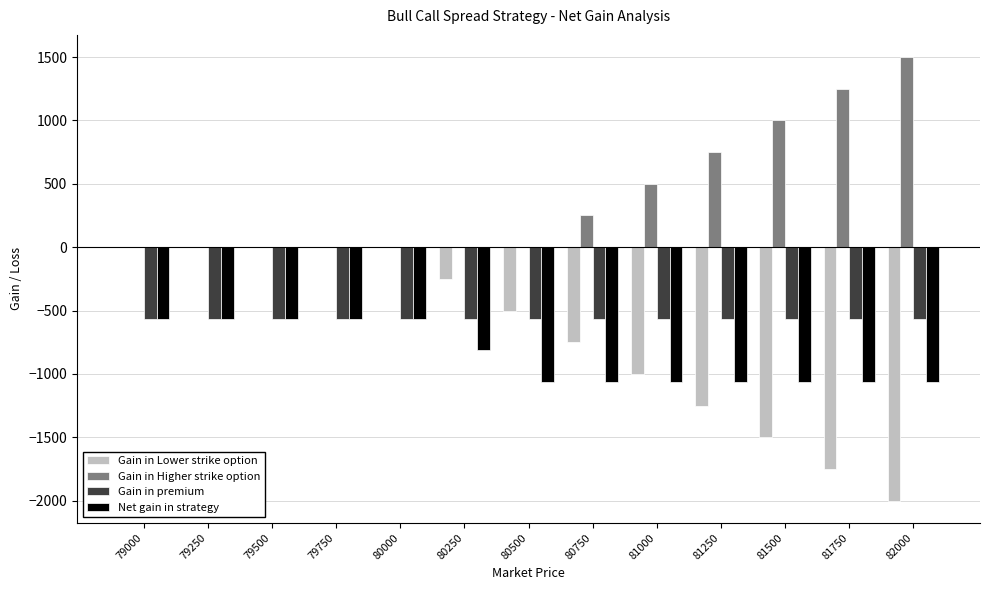

Reading left to right, extract all data points from this chart.

Gain in Lower strike option: 79000=0	79250=0	79500=0	79750=0	80000=0	80250=-250	80500=-500	80750=-750	81000=-1000	81250=-1250	81500=-1500	81750=-1750	82000=-2000
Gain in Higher strike option: 79000=0	79250=0	79500=0	79750=0	80000=0	80250=0	80500=0	80750=250	81000=500	81250=750	81500=1000	81750=1250	82000=1500
Gain in premium: 79000=-564	79250=-564	79500=-564	79750=-564	80000=-564	80250=-564	80500=-564	80750=-564	81000=-564	81250=-564	81500=-564	81750=-564	82000=-564
Net gain in strategy: 79000=-564	79250=-564	79500=-564	79750=-564	80000=-564	80250=-814	80500=-1064	80750=-1064	81000=-1064	81250=-1064	81500=-1064	81750=-1064	82000=-1064